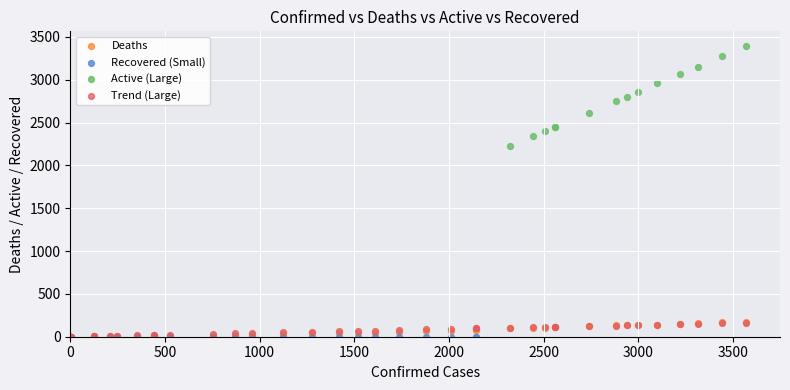

Which series contains the highest Y value?

Active (Large)